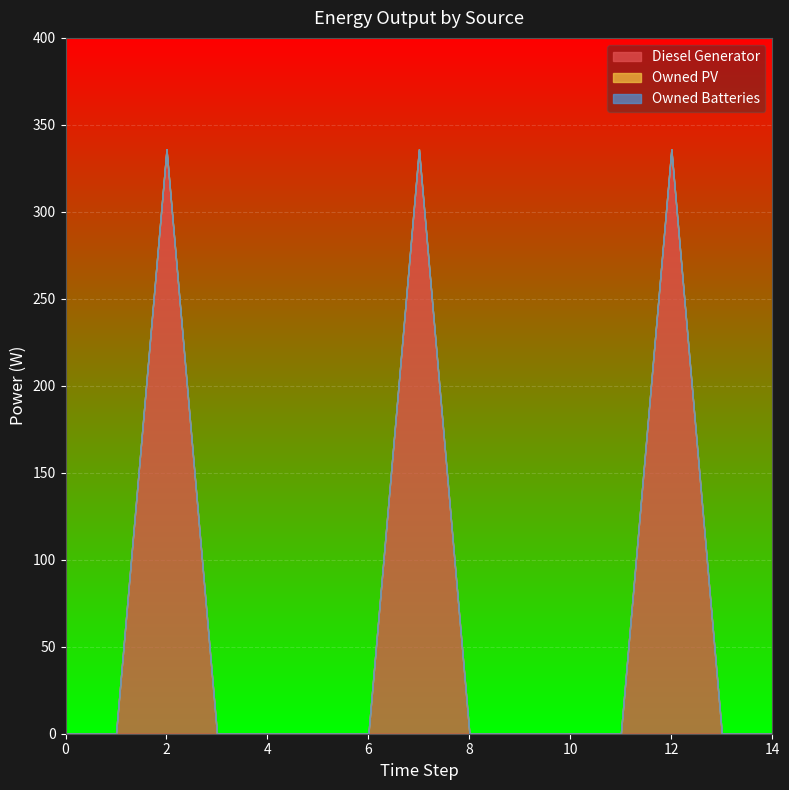

True or false: Owned Batteries and Diesel Generator cross at least once.

False